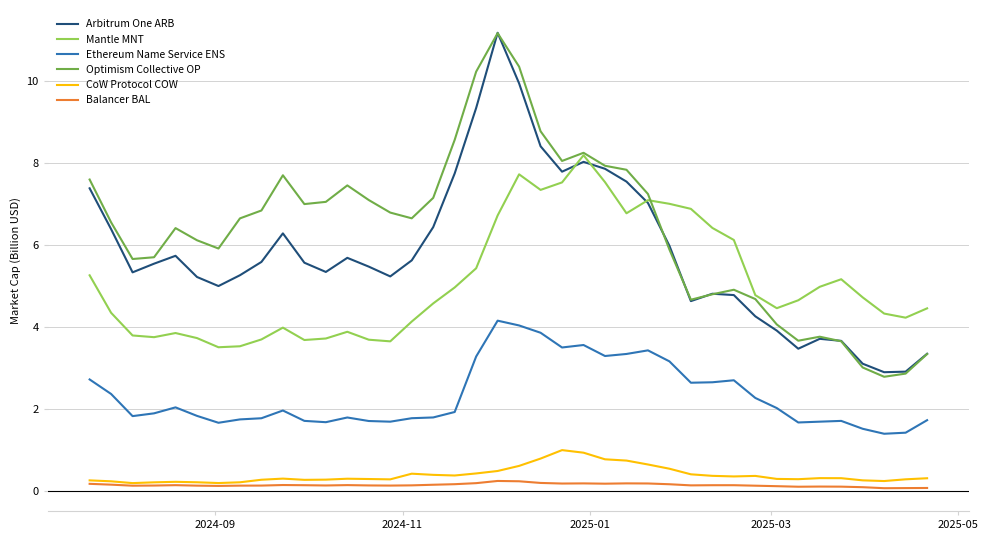

What is the lowest value of the Mantle MNT series?

3.5